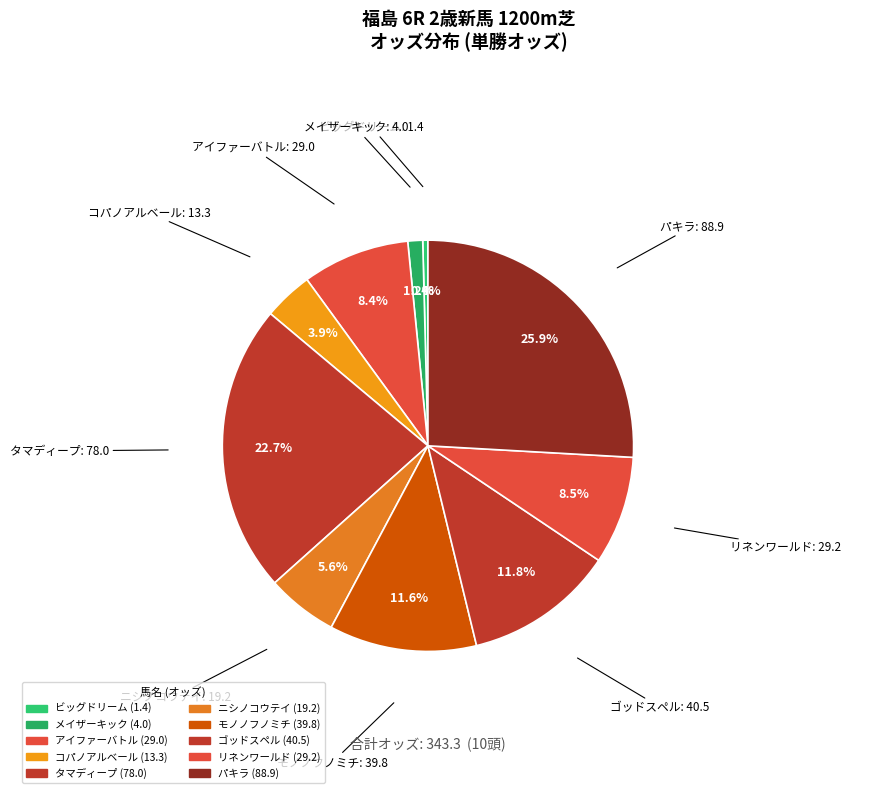

Count the number of slices in the pie.

10